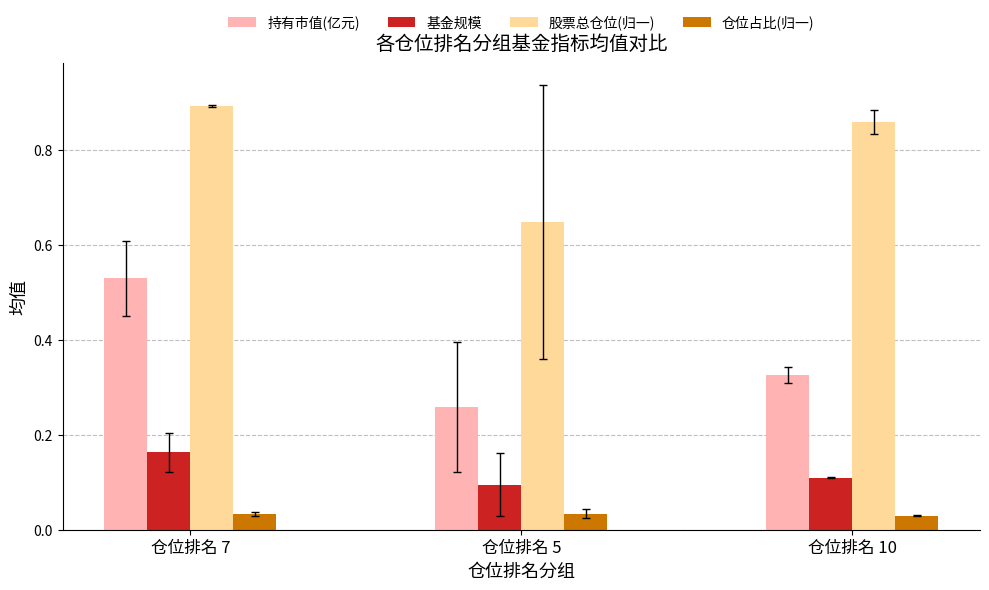

How many bars are there in each group?

4